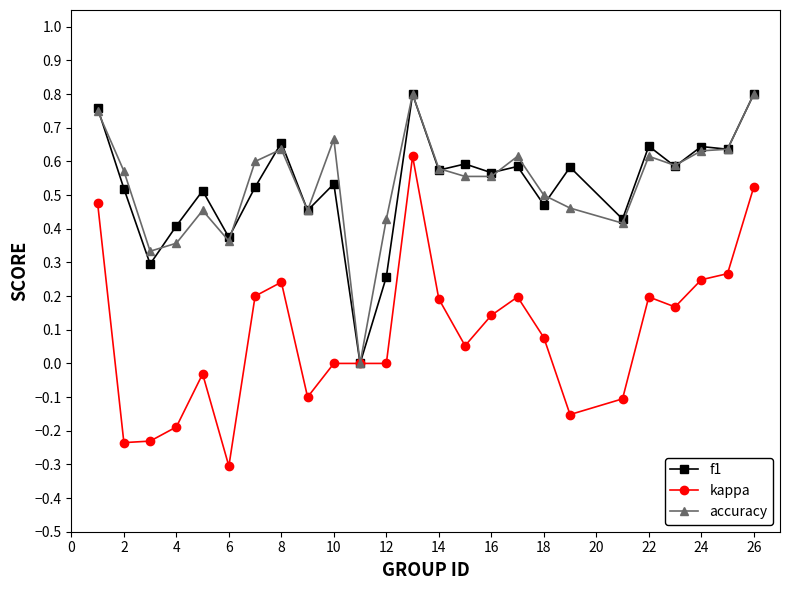

How many data points in f1 are above 0?

24